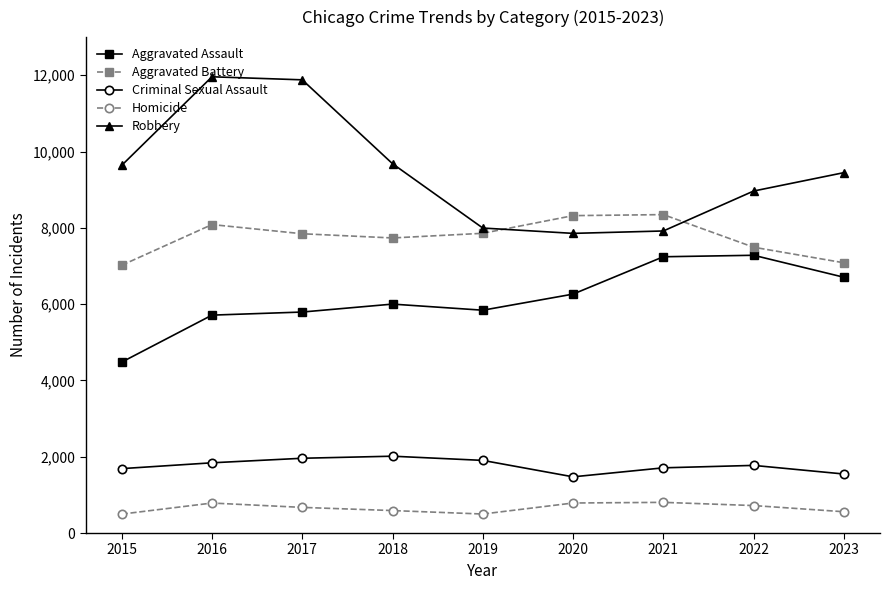

What is the difference between the maximum and minimum values in the Homicide series?

308